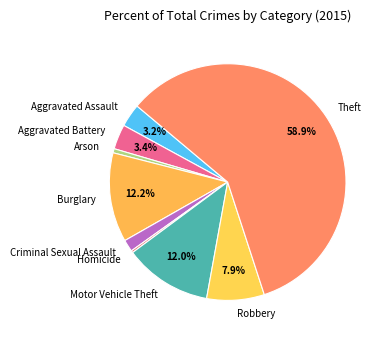

How many slices are in this pie chart?

9